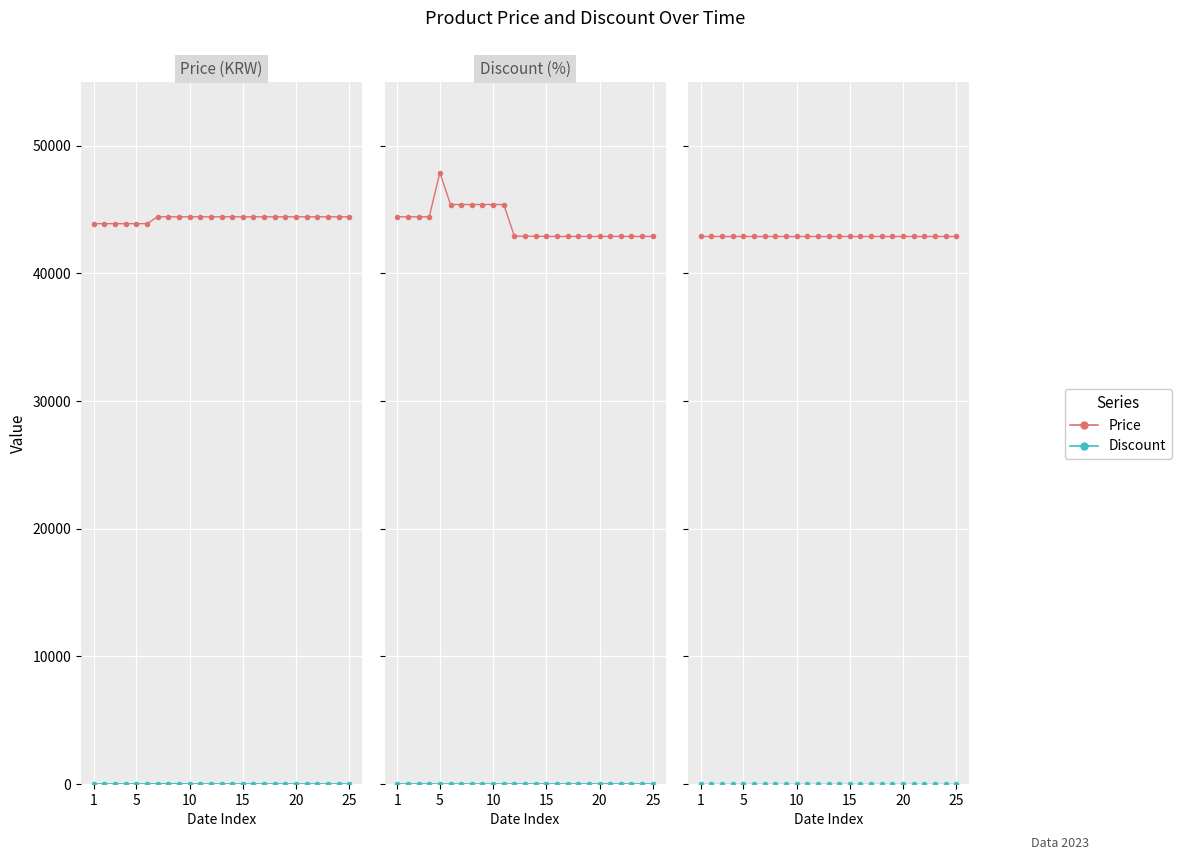

True or false: Discount and Price cross at least once.

False